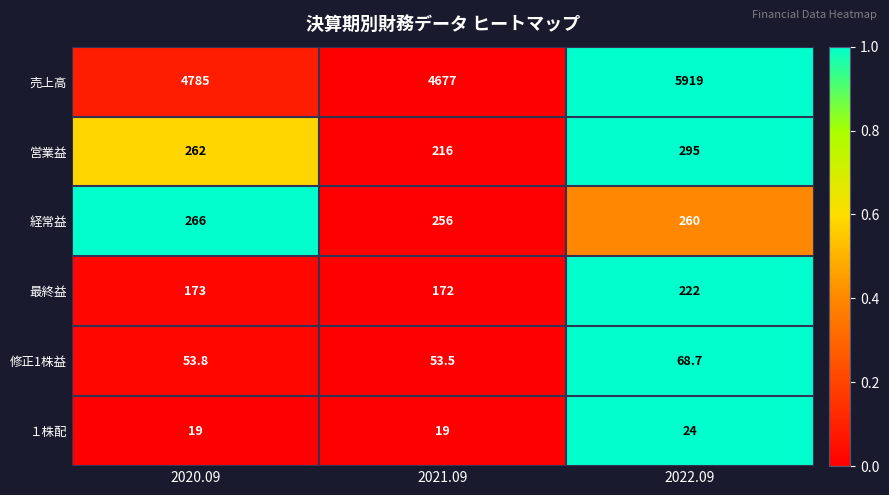

True or false: １株配 has a value of 30.9 at 2020.09.

False